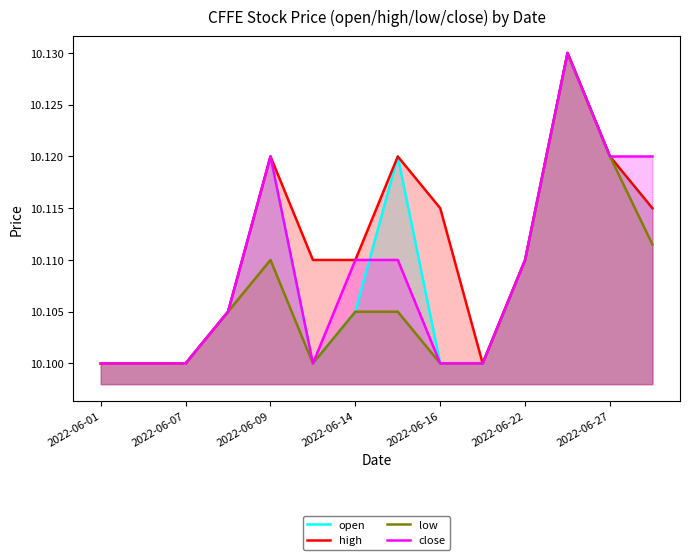

Between 2022-06-09 and 2022-06-27, which series saw the biggest shift?

low